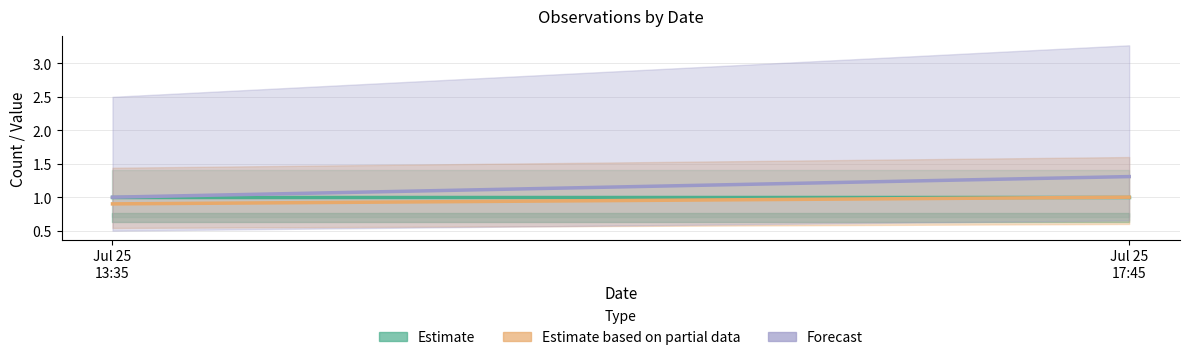

What are all the series names shown in the legend?

Estimate, Estimate based on partial data, Forecast